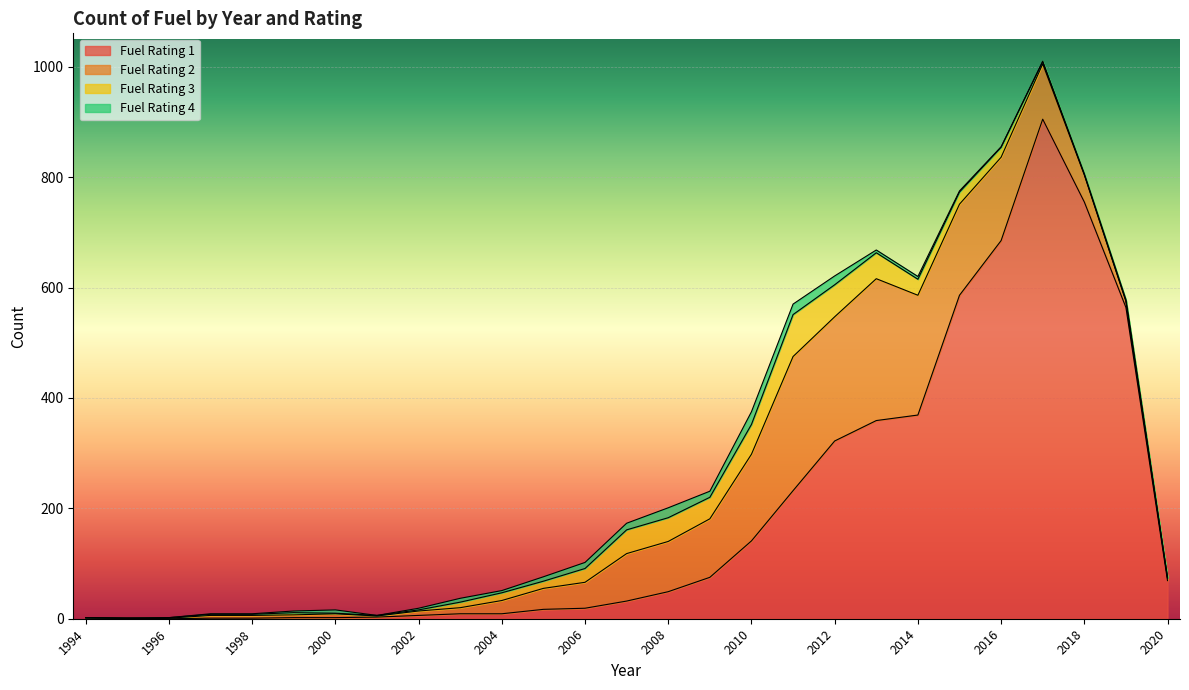

Reading left to right, list all the values displayed in this chart.

Fuel Rating 1: 1	1	0	1	1	2	2	3	6	9	9	17	19	32	49	75	141	232	322	359	369	586	685	905	755	564	69
Fuel Rating 2: 1	0	1	5	5	5	7	2	8	11	24	38	47	86	91	106	157	243	225	257	217	165	151	100	49	11	5
Fuel Rating 3: 0	0	1	2	2	4	1	1	2	10	14	13	25	43	43	39	54	76	58	47	29	22	18	4	1	1	0
Fuel Rating 4: 0	0	0	1	1	3	6	0	3	7	4	8	11	12	18	11	23	19	16	5	5	2	1	1	1	2	0